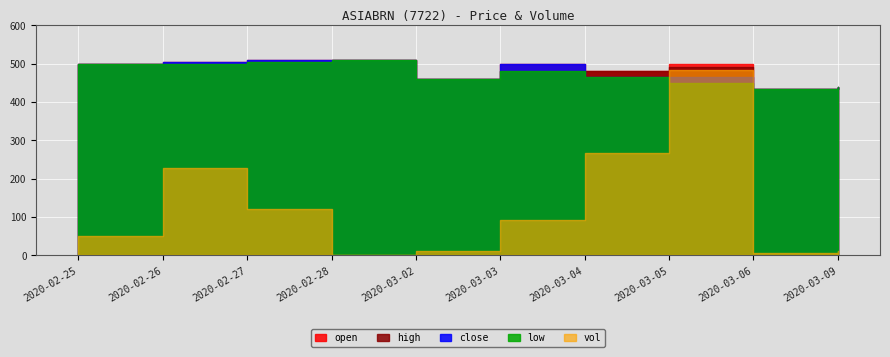

True or false: open has more than 0 interior local peaks.

True